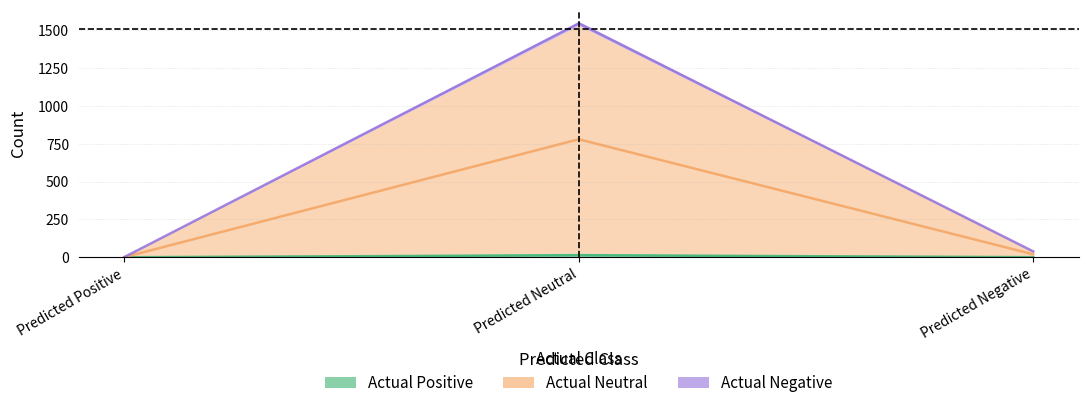

Between Predicted Positive and Predicted Negative, which is larger?

Predicted Negative